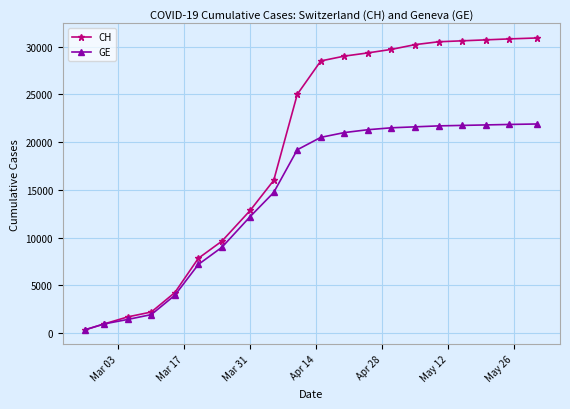

List the series in order of their overall mean, highest first.

CH, GE